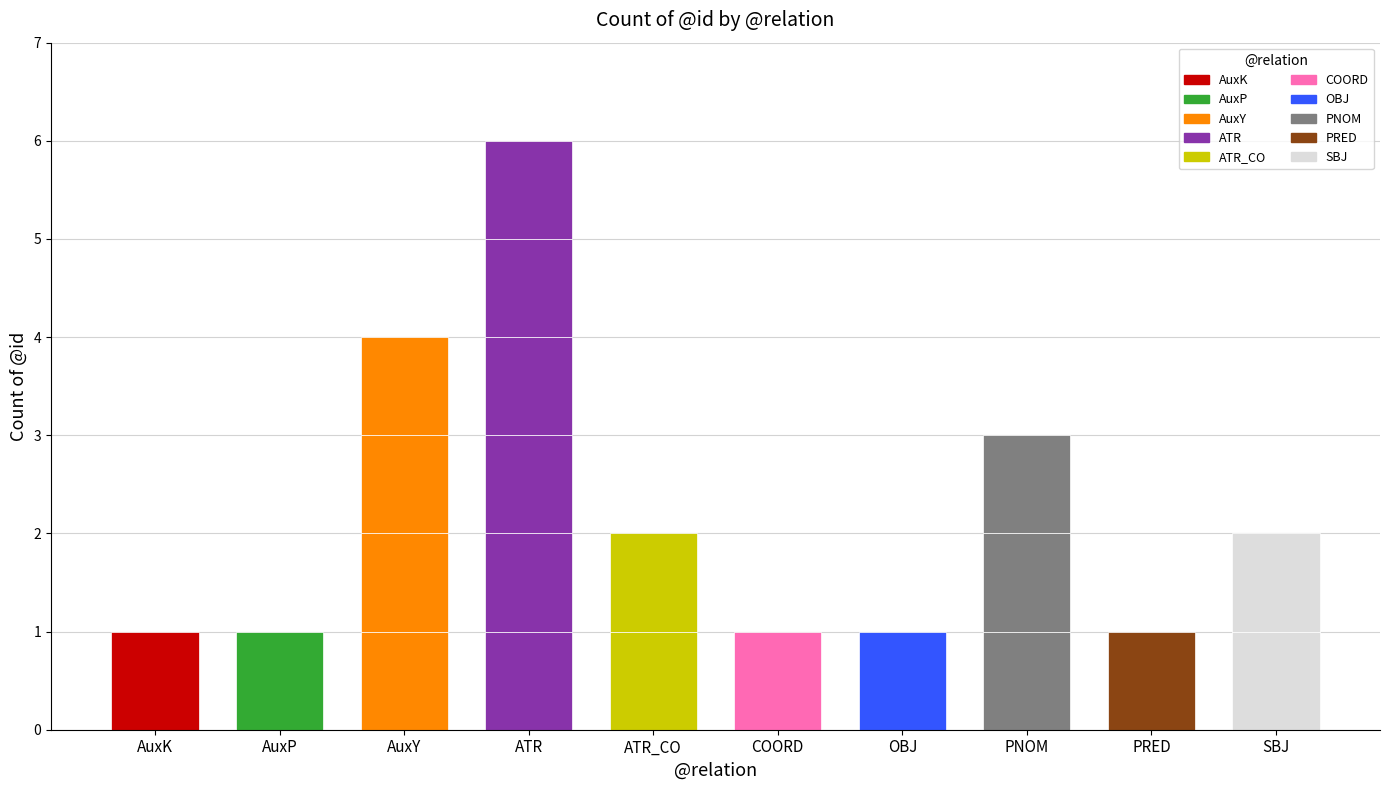

Which label corresponds to the smallest value in the chart?

AuxK